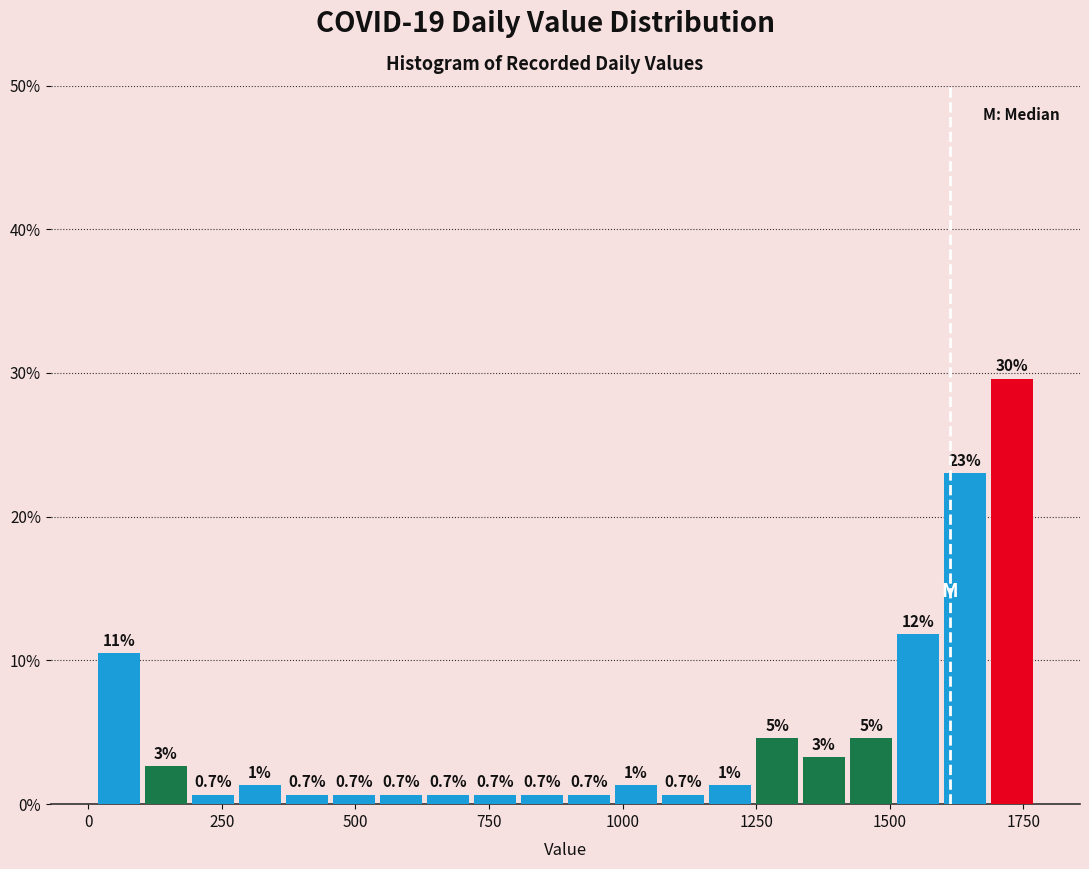

Read against the x-axis, roughly where is the centre of the tallest bar?

1750